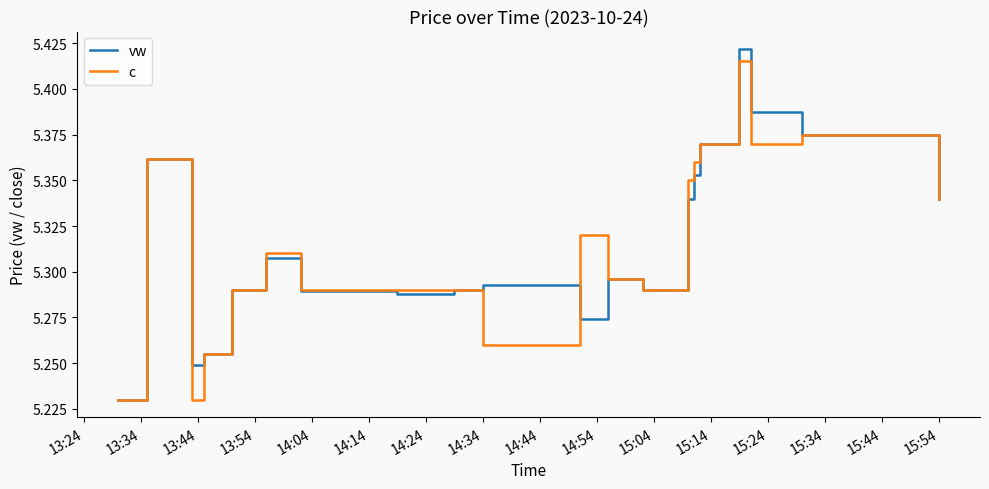

Does the chart display data point markers on the line(s)?

No